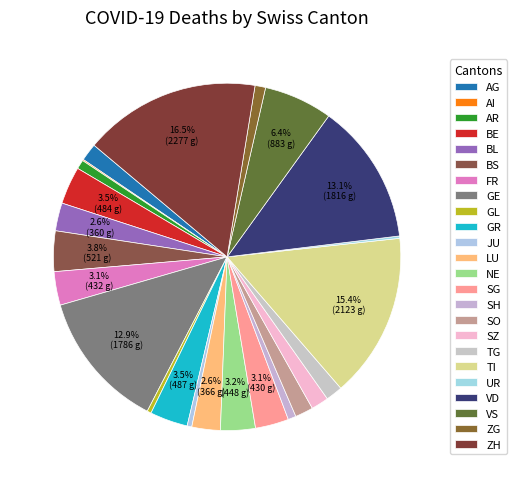

Count the number of slices in the pie.

24